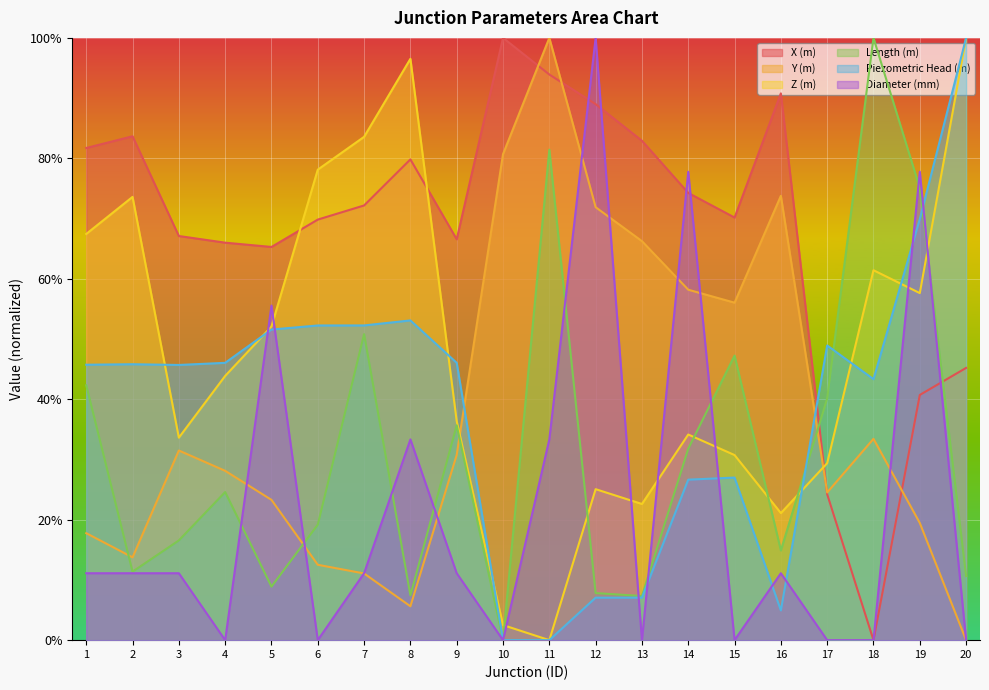

How many interior local valleys does the Z (m) series have?

5